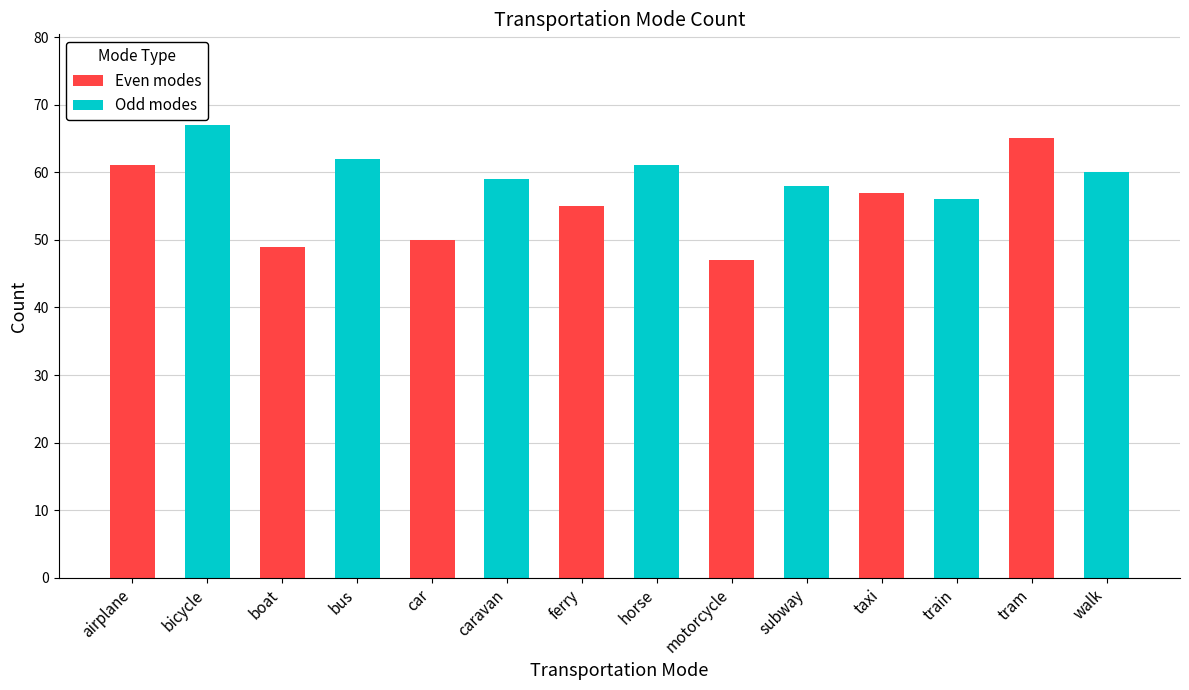

What is the maximum value shown in the chart?

67